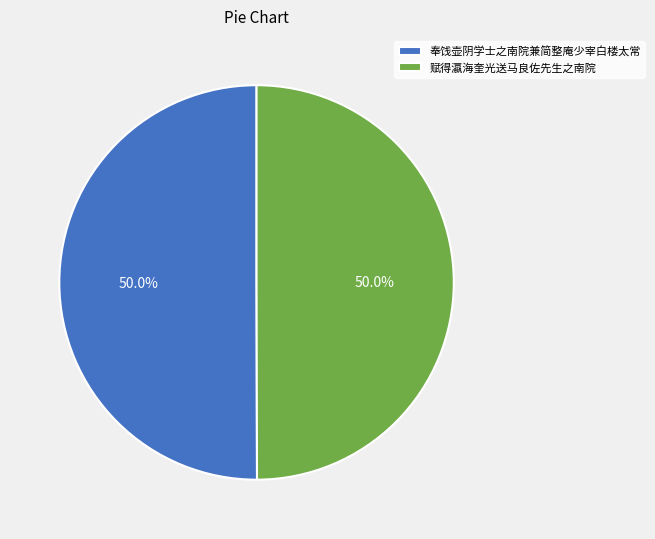

Count the number of slices in the pie.

2